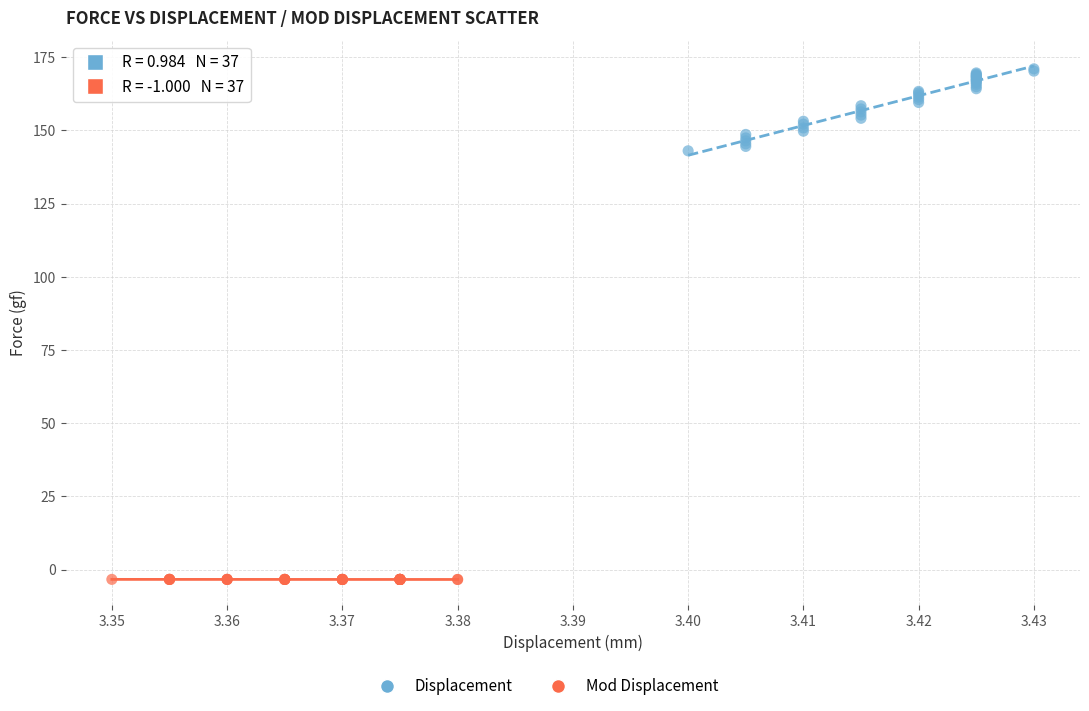

Which series contains the highest Y value?

Displacement